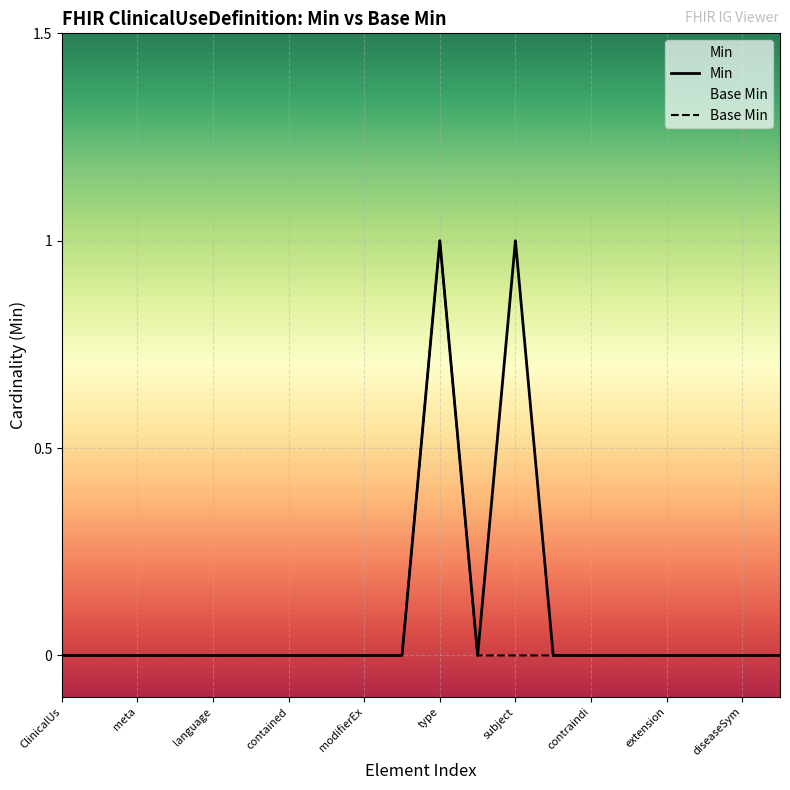

At which category is the sum across all series the highest?

type